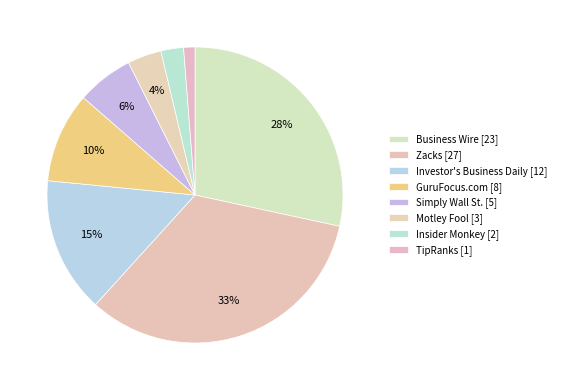

Count the number of slices in the pie.

8